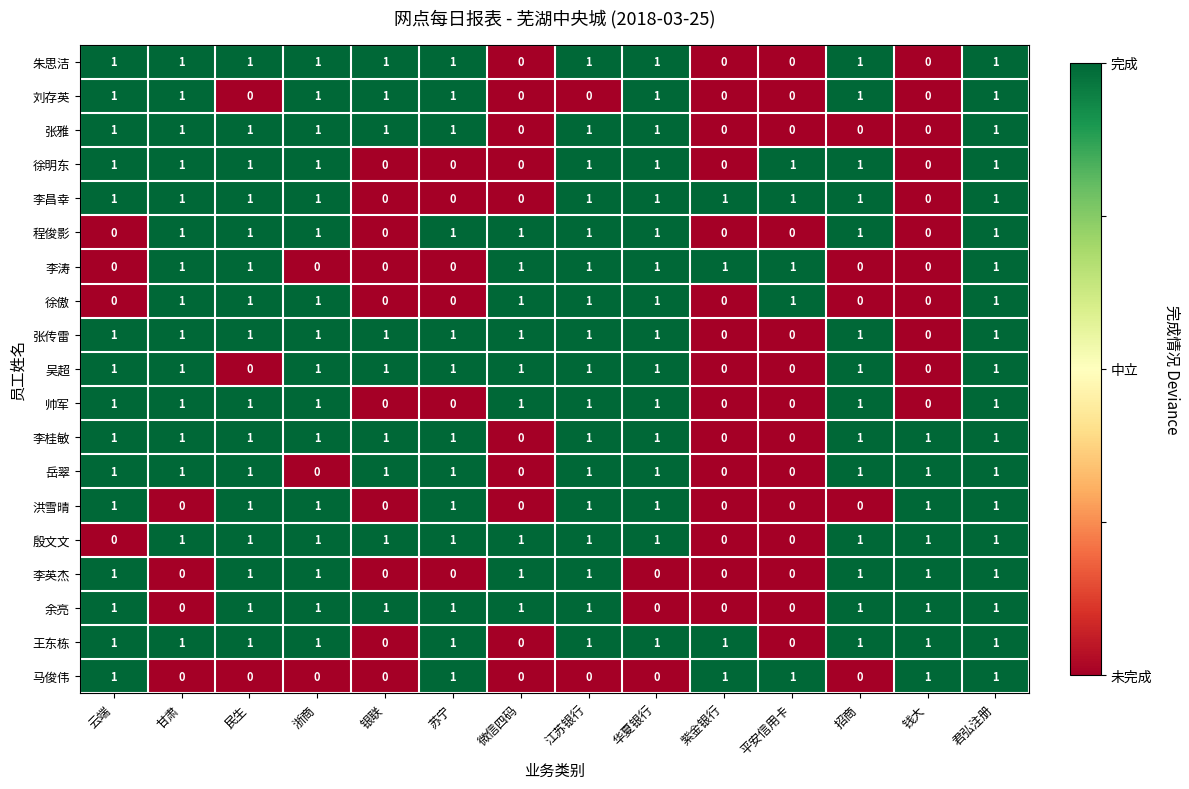

What is the sum of all 洪雪晴 values?

8